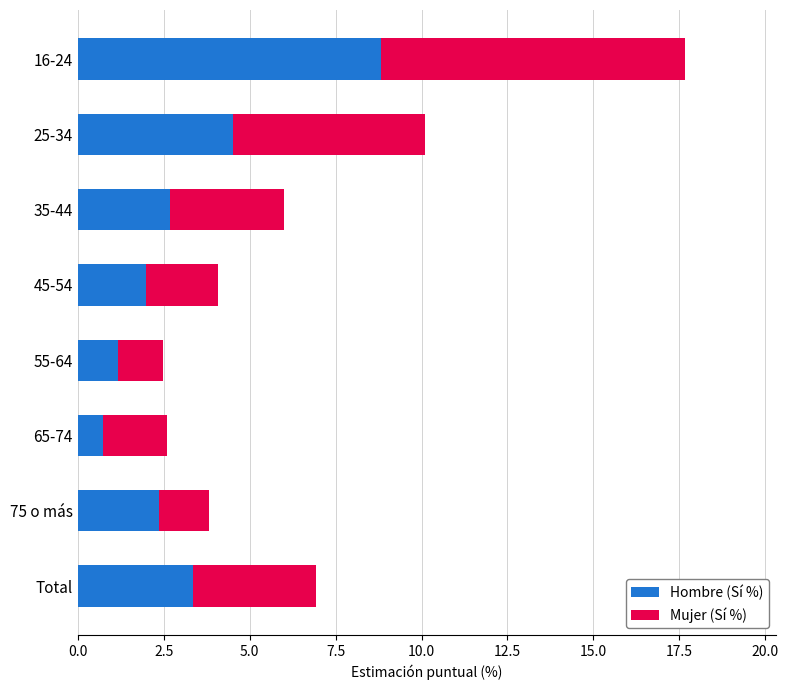

At which category is the sum across all series the highest?

16-24